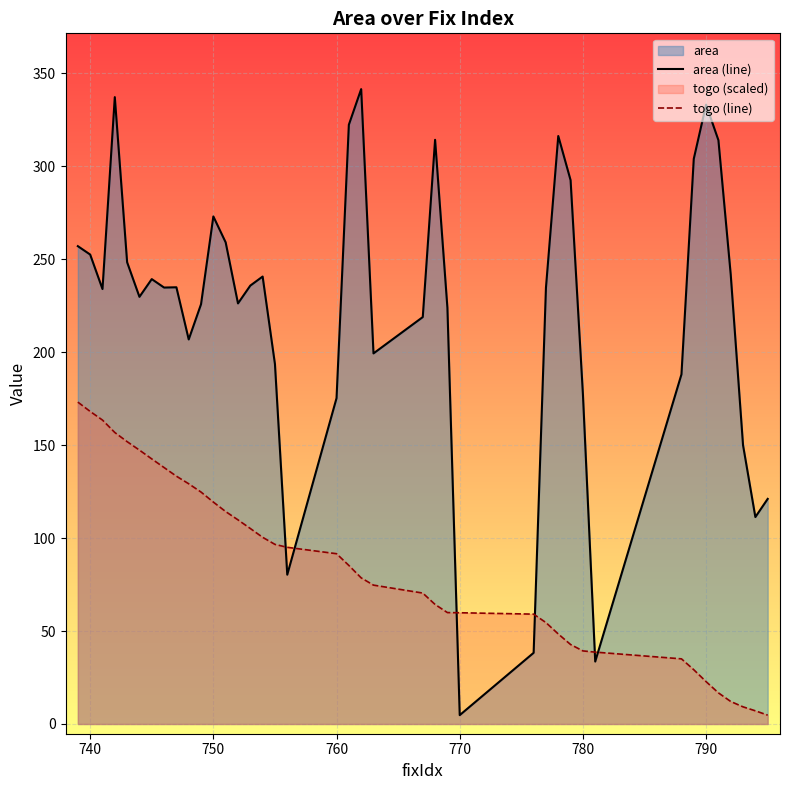

Does the chart display data point markers on the line(s)?

No